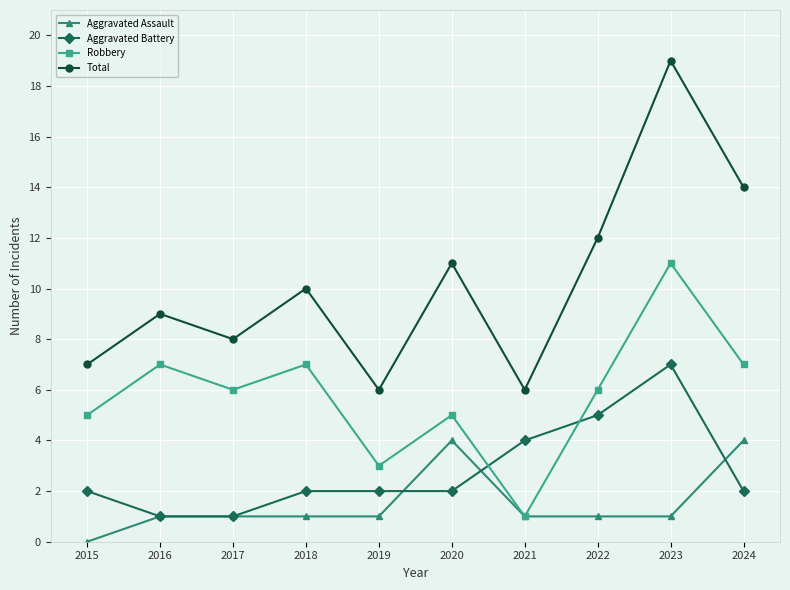

What is the spread (max minus min) of values at 2017?

7